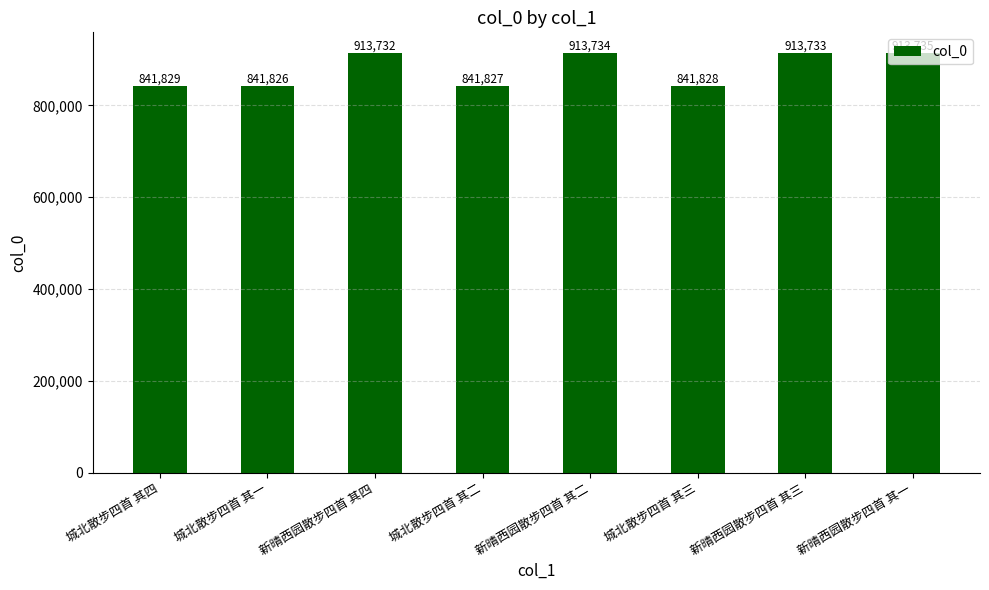

True or false: the data shows 1454479 at 城北散步四首 其三.

False